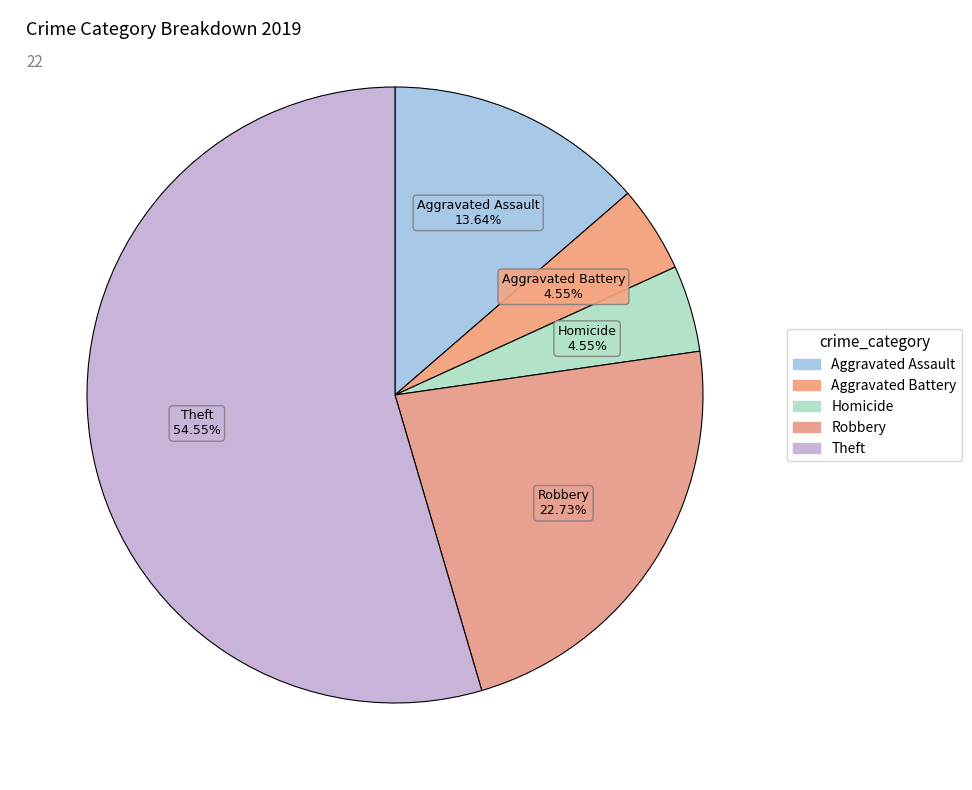

How many slices are in this pie chart?

5